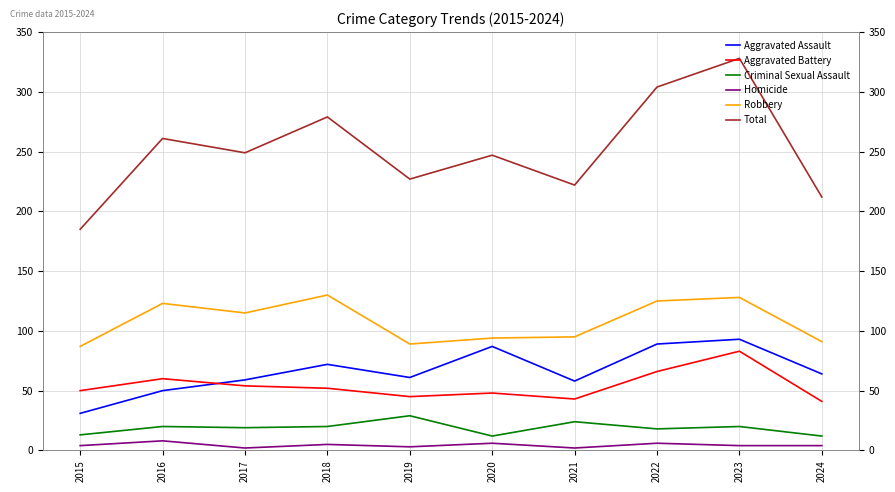

Where is Criminal Sexual Assault nearest to the value 20?

2016